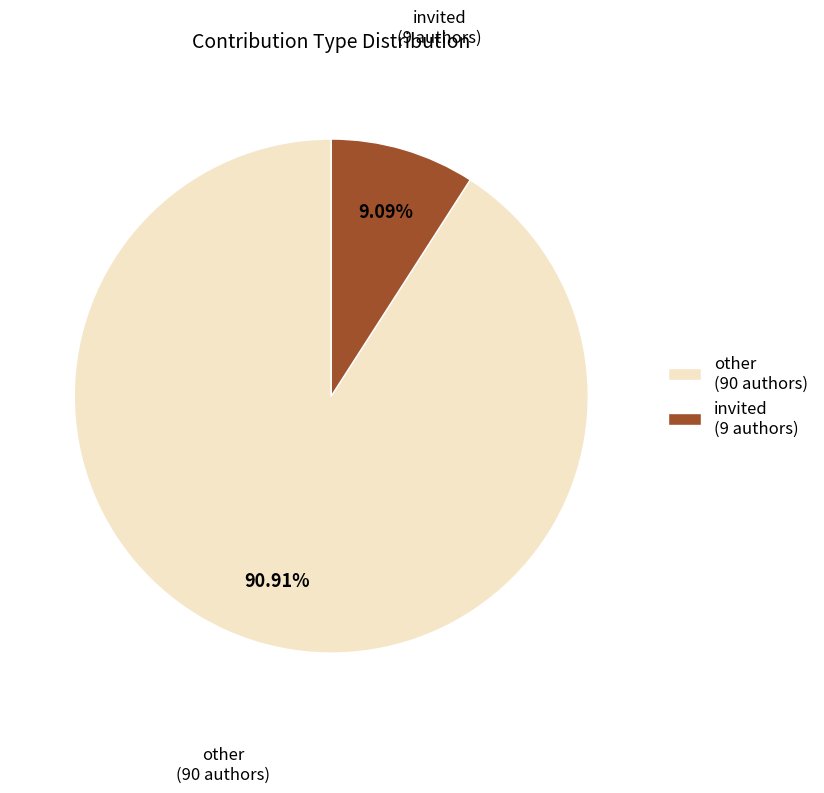

Count the number of slices in the pie.

2